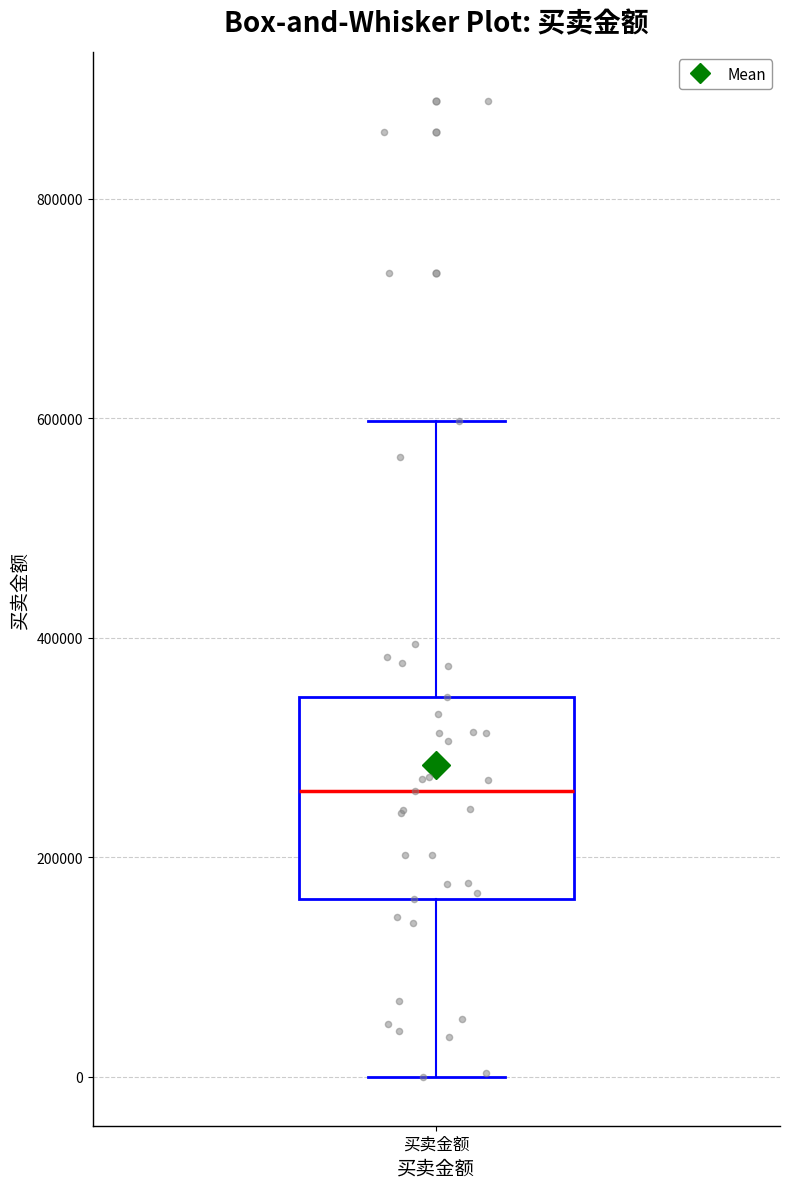

Where does the median line of the box for 买卖金额 sit on the y-axis? The values are not printed on the chart, so give them approximately, as read against the axis.

260000